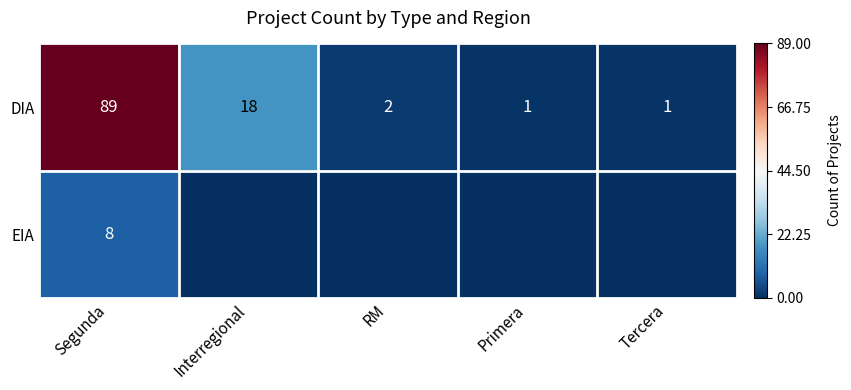

Is the value of DIA at Segunda greater than the value of EIA at Segunda?

Yes